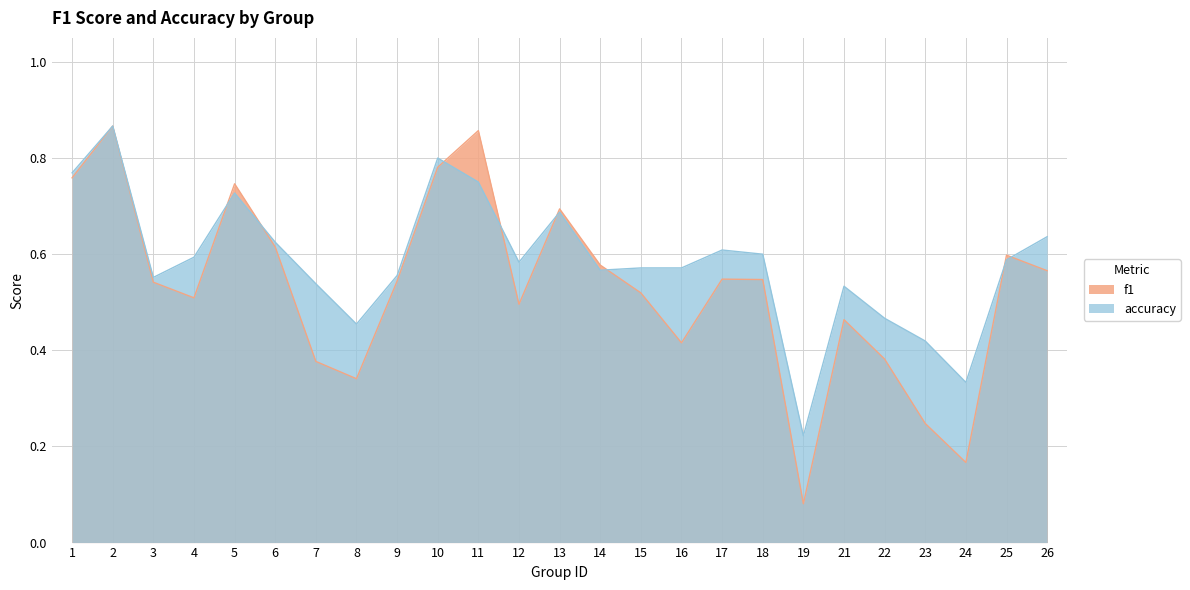

At which category does accuracy reach its first local peak?

2